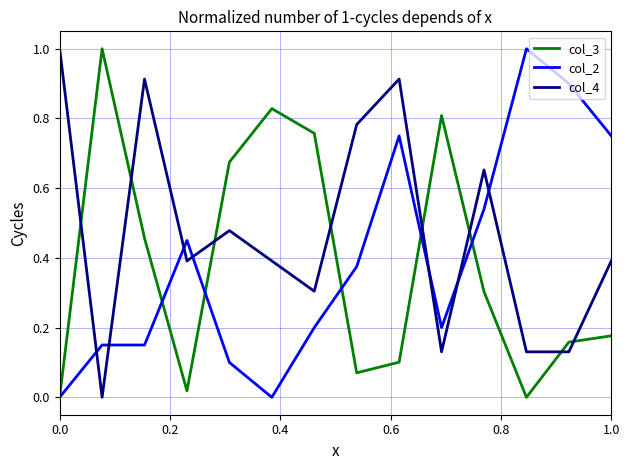

Is this an area chart (filled region under the line)?

No